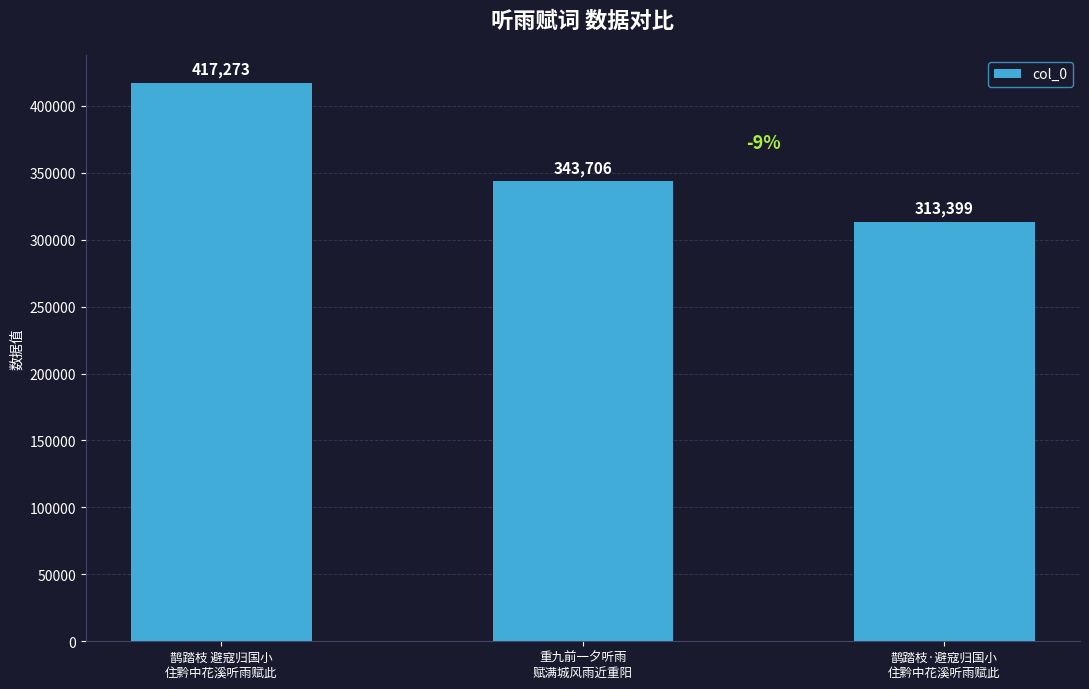

Rank the categories by value from lowest to highest.

鹊踏枝·避寇归国小
住黔中花溪听雨赋此, 重九前一夕听雨
赋满城风雨近重阳, 鹊踏枝 避寇归国小
住黔中花溪听雨赋此